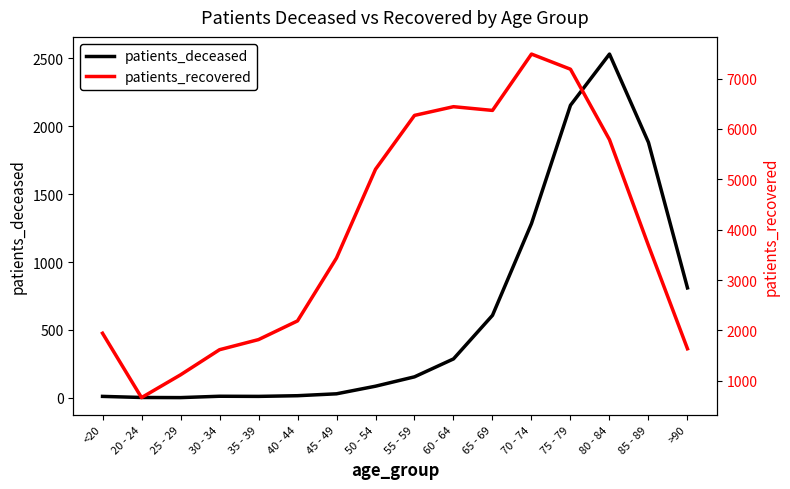

True or false: patients_recovered and patients_deceased intersect in this chart.

False